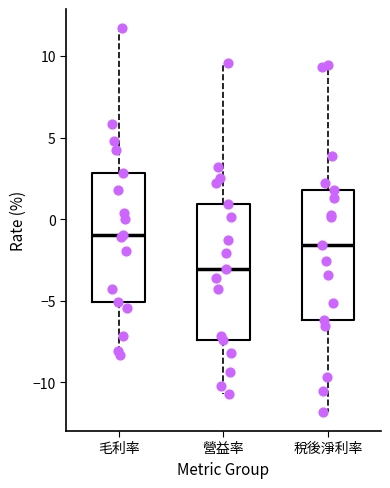

Reading left to right, transcribe this box plot: for each box, give where its median line is, the range the box spans, and where its two whiskers end, as read against the y-axis. The values are not printed on the chart, so give them approximately, as read against the axis.

毛利率: median -1.0, box -5.0 to 3.0, whiskers -8.5 to 11.5
營益率: median -3.0, box -7.5 to 1.0, whiskers -10.5 to 9.5
稅後淨利率: median -1.5, box -6.0 to 2.0, whiskers -12.0 to 9.5